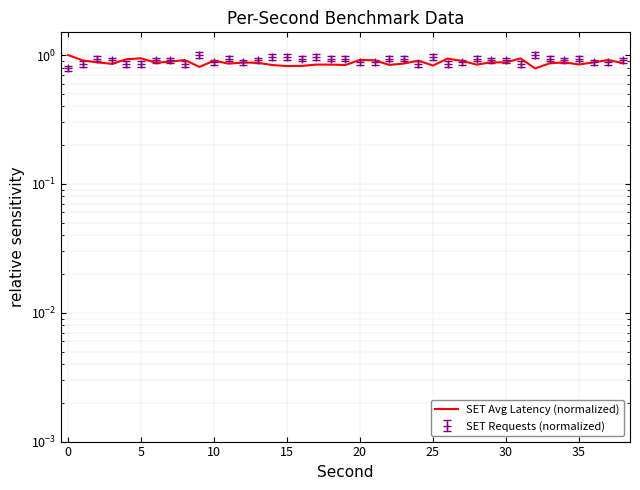

What is the change in value from 15 to 25?

-0.1